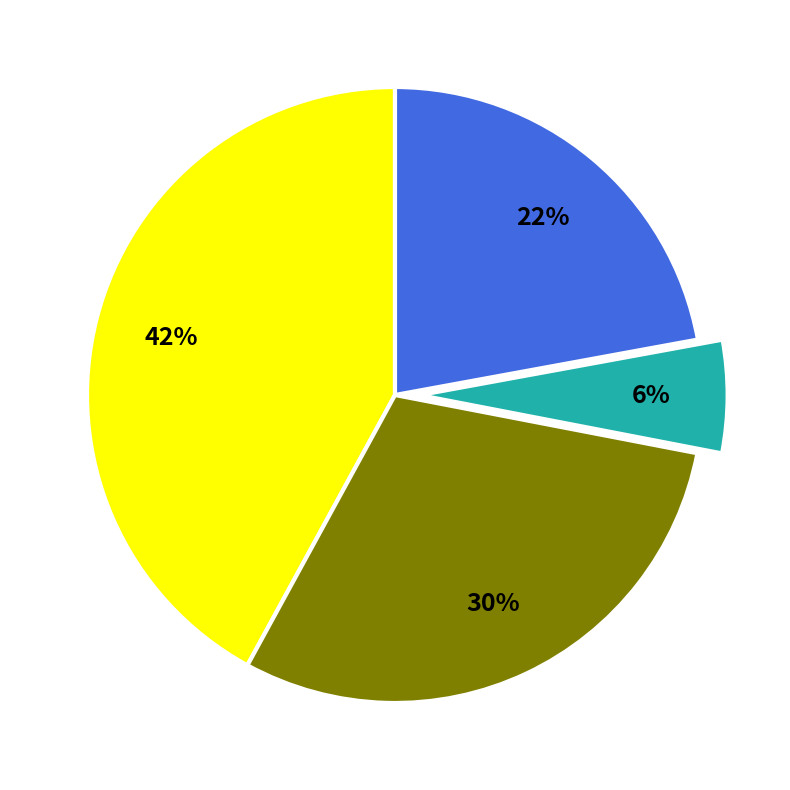

Is there any slice that represents more than half of the pie?

No